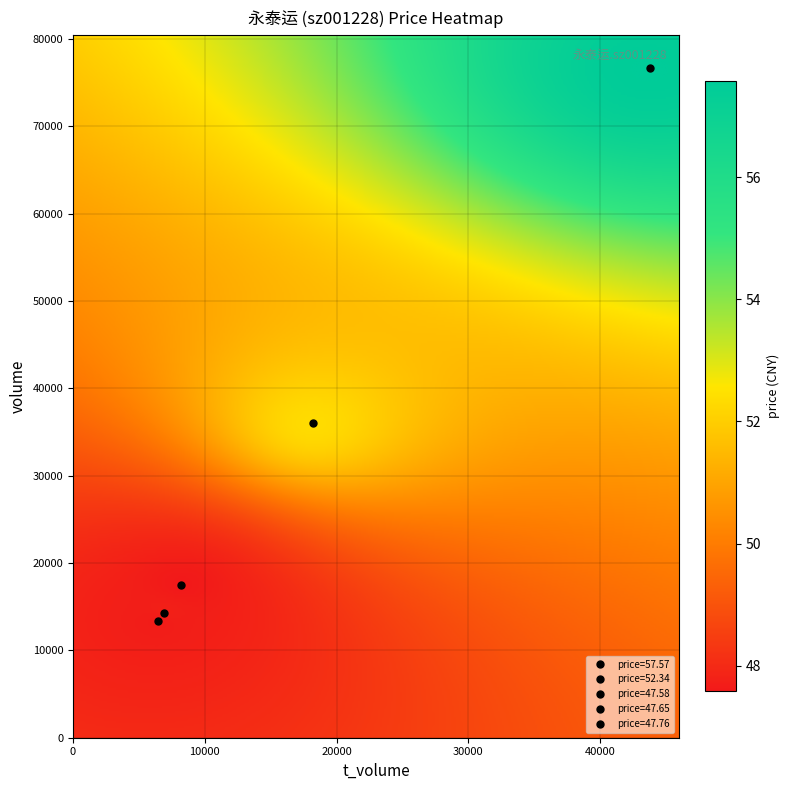

List the series in order of their peak value, highest first.

volume, t_volume, price